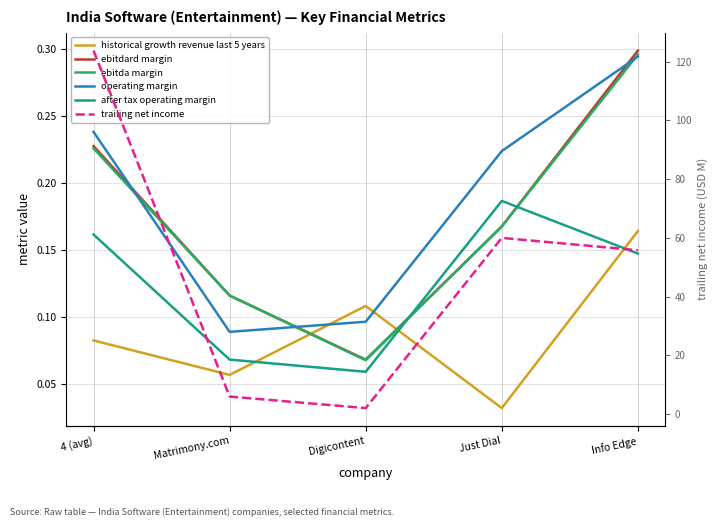

What is the label of the 3rd point from the left?

Digicontent